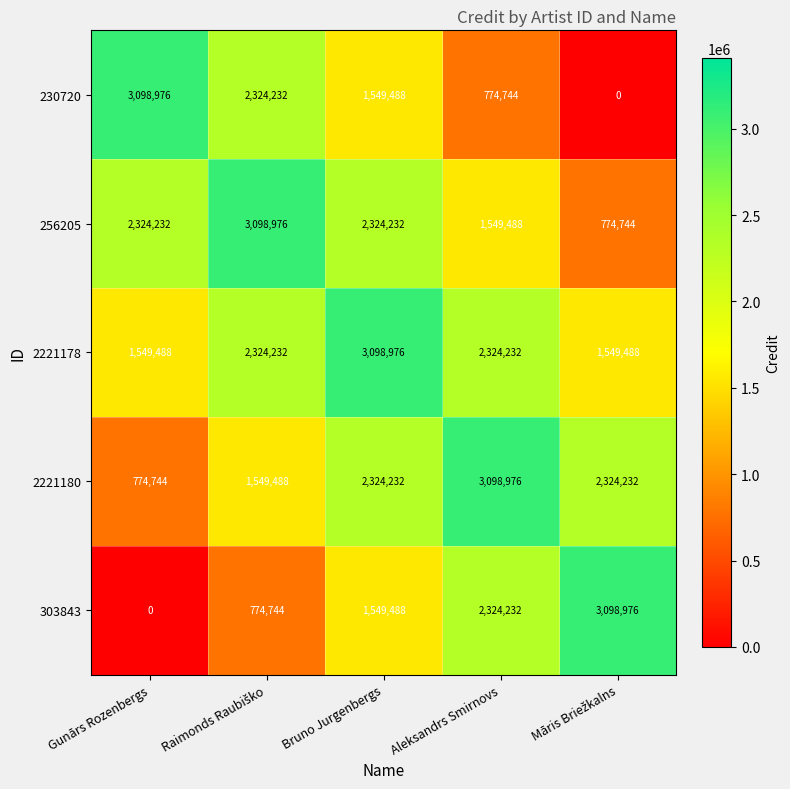

Reading left to right, extract all data points from this chart.

230720: 3098976	2324232	1549488	774744	0
256205: 2324232	3098976	2324232	1549488	774744
2221178: 1549488	2324232	3098976	2324232	1549488
2221180: 774744	1549488	2324232	3098976	2324232
303843: 0	774744	1549488	2324232	3098976